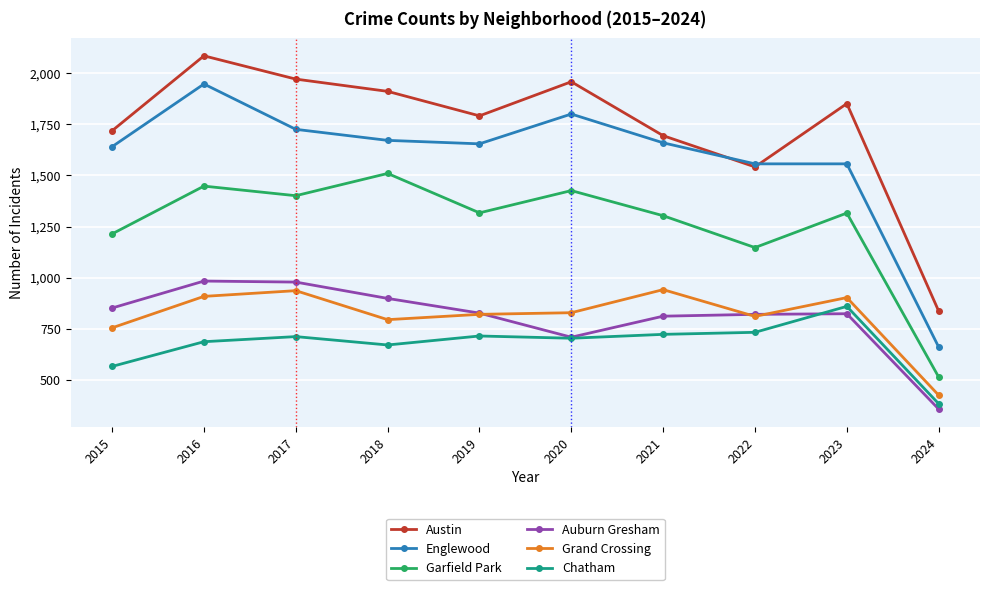

What is the difference between the highest and lowest values at 2020?

1256